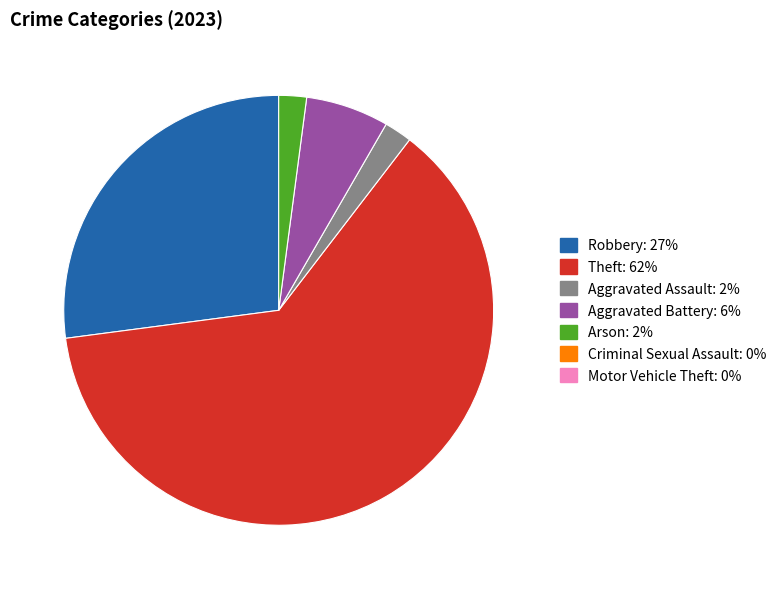

Is there a majority slice in this chart?

Yes